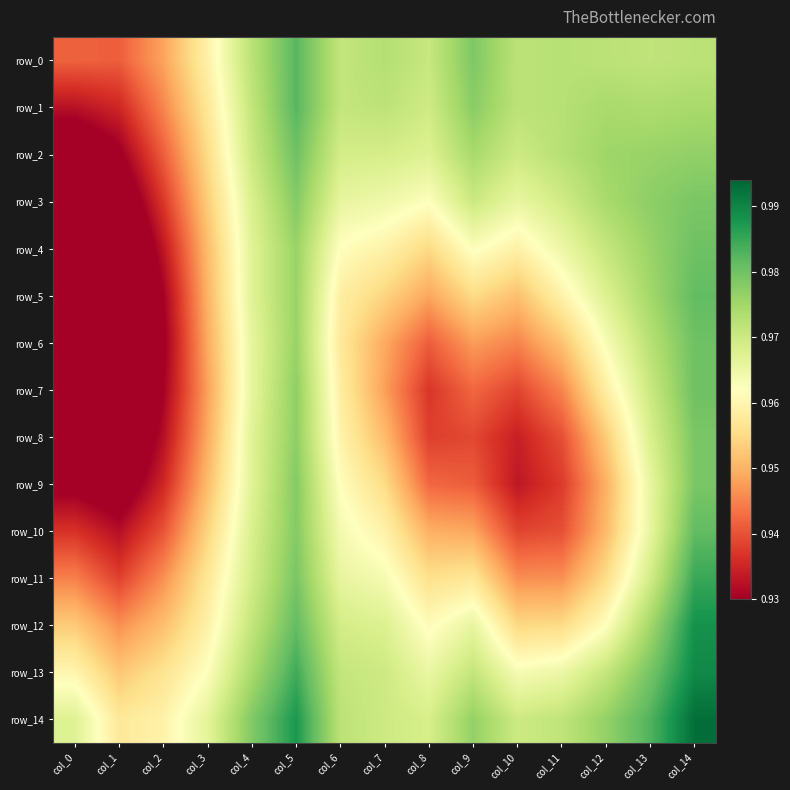

Reading left to right, extract all data points from this chart.

row_0: 0.9	0.9	0.9	1.0	1.0	1.0	1.0	1.0	1.0	1.0	1.0	1.0	1.0	1.0	1.0
row_1: 0.9	0.9	0.9	1.0	1.0	1.0	1.0	1.0	1.0	1.0	1.0	1.0	1.0	1.0	1.0
row_2: 0.9	0.9	0.9	1.0	1.0	1.0	1.0	1.0	1.0	1.0	1.0	1.0	1.0	1.0	1.0
row_3: 0.9	0.9	0.9	1.0	1.0	1.0	1.0	1.0	1.0	1.0	1.0	1.0	1.0	1.0	1.0
row_4: 0.9	0.9	0.9	1.0	1.0	1.0	1.0	1.0	1.0	1.0	1.0	1.0	1.0	1.0	1.0
row_5: 0.9	0.9	0.9	1.0	1.0	1.0	1.0	1.0	0.9	1.0	1.0	1.0	1.0	1.0	1.0
row_6: 0.9	0.9	0.9	0.9	1.0	1.0	1.0	0.9	0.9	0.9	0.9	1.0	1.0	1.0	1.0
row_7: 0.9	0.9	0.9	0.9	1.0	1.0	1.0	0.9	0.9	0.9	0.9	0.9	1.0	1.0	1.0
row_8: 0.9	0.9	0.9	0.9	1.0	1.0	1.0	1.0	0.9	0.9	0.9	0.9	1.0	1.0	1.0
row_9: 0.9	0.9	0.9	1.0	1.0	1.0	1.0	1.0	0.9	0.9	0.9	0.9	0.9	1.0	1.0
row_10: 0.9	0.9	0.9	1.0	1.0	1.0	1.0	1.0	0.9	0.9	0.9	0.9	1.0	1.0	1.0
row_11: 0.9	0.9	0.9	1.0	1.0	1.0	1.0	1.0	1.0	1.0	0.9	0.9	1.0	1.0	1.0
row_12: 1.0	0.9	1.0	1.0	1.0	1.0	1.0	1.0	1.0	1.0	1.0	1.0	1.0	1.0	1.0
row_13: 1.0	1.0	1.0	1.0	1.0	1.0	1.0	1.0	1.0	1.0	1.0	1.0	1.0	1.0	1.0
row_14: 1.0	1.0	1.0	1.0	1.0	1.0	1.0	1.0	1.0	1.0	1.0	1.0	1.0	1.0	1.0